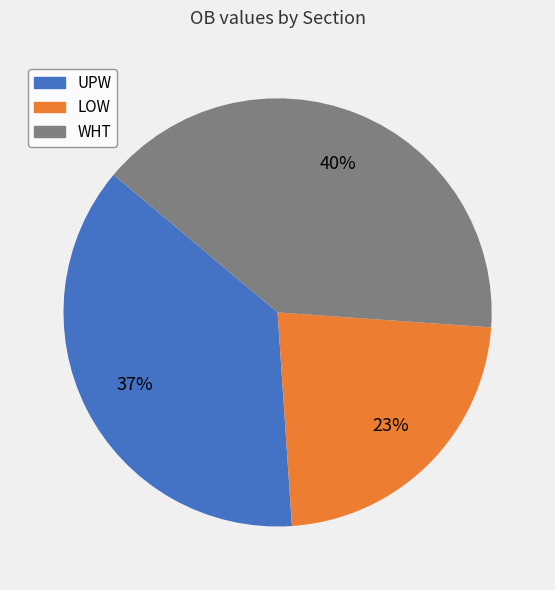

Does WHT account for over 50% of the chart?

No